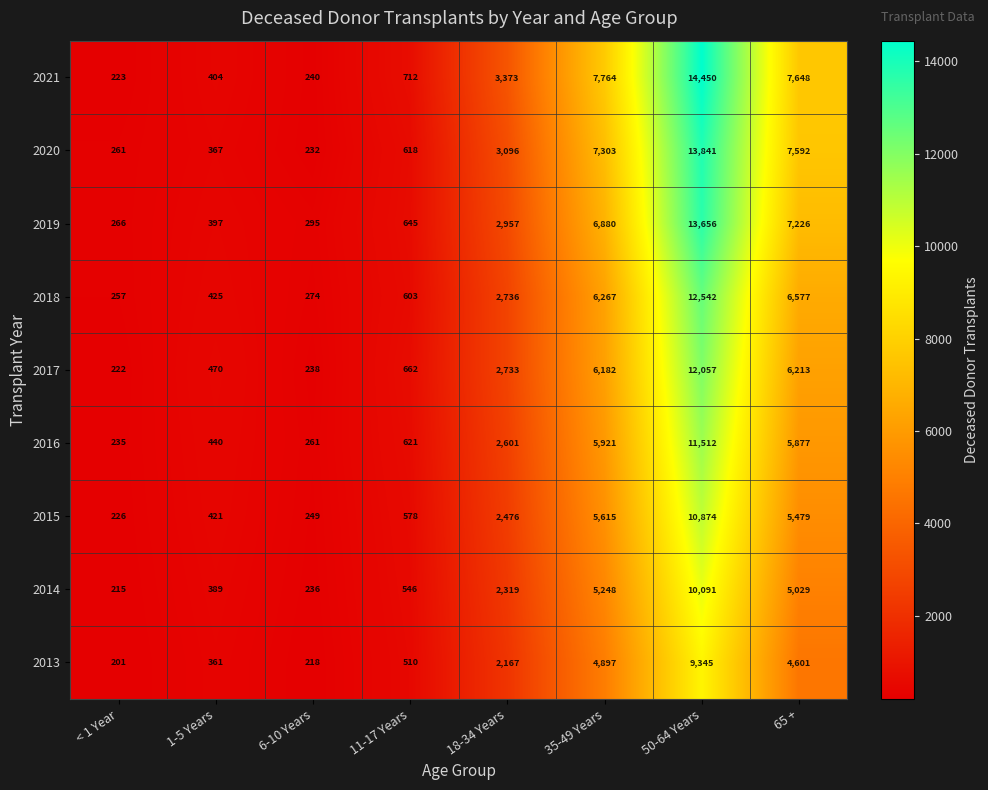

Is the value of 2020 at 65 + greater than the value of 2016 at 65 +?

Yes